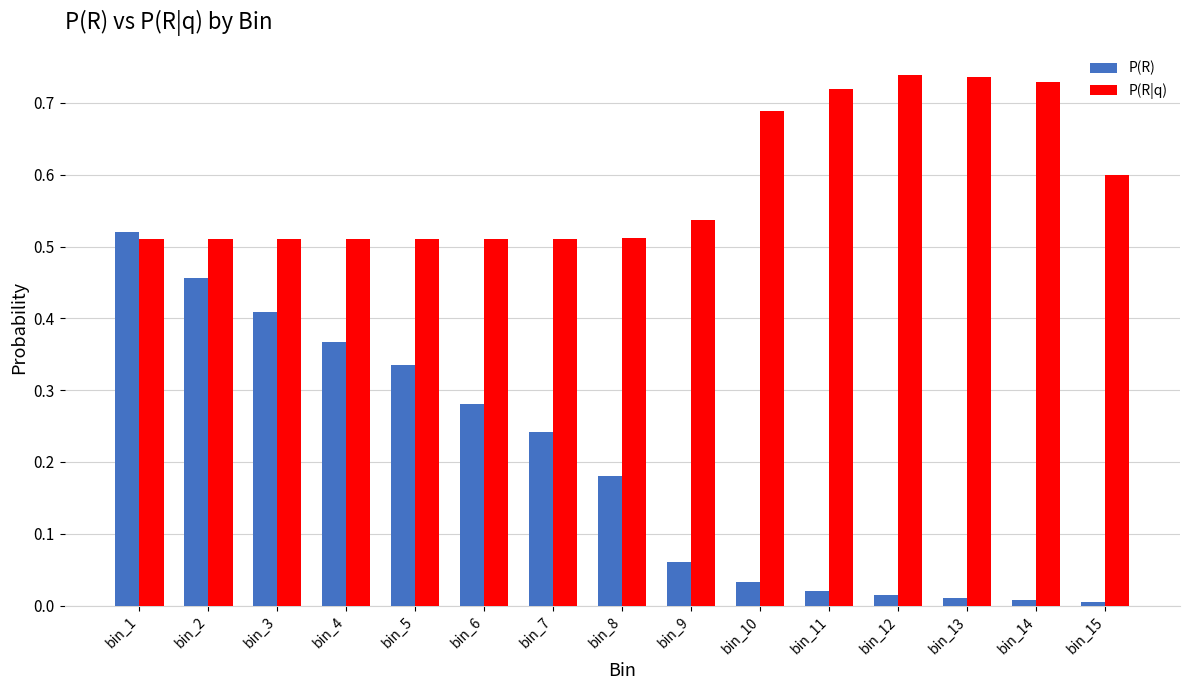

Is it true that P(R|q) equals 0.3 at bin_6?

False